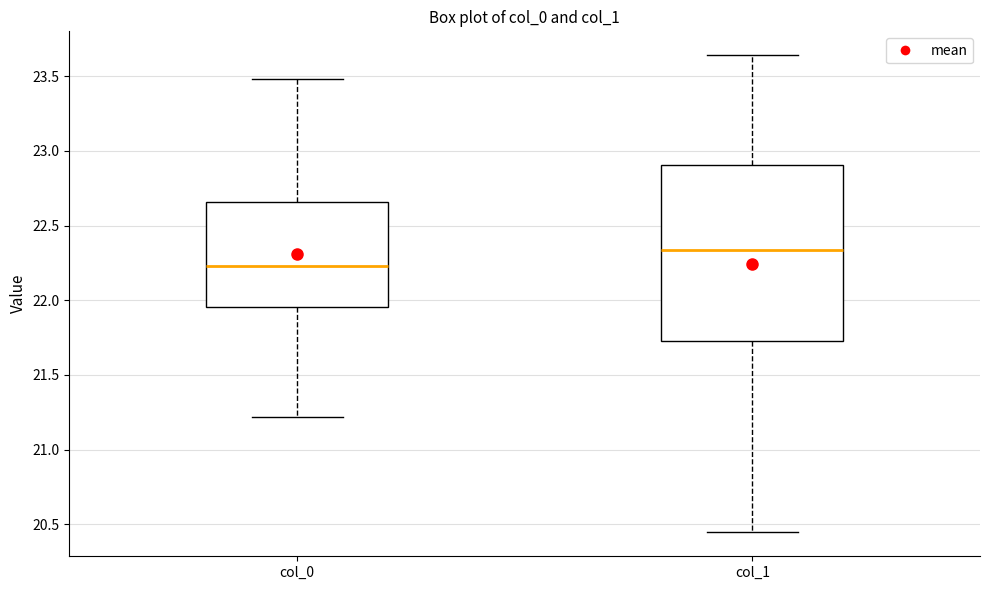

Reading left to right, transcribe this box plot: for each box, give where its median line is, the range the box spans, and where its two whiskers end, as read against the y-axis. The values are not printed on the chart, so give them approximately, as read against the axis.

col_0: median 22.25, box 21.95 to 22.65, whiskers 21.20 to 23.50
col_1: median 22.35, box 21.75 to 22.90, whiskers 20.45 to 23.65